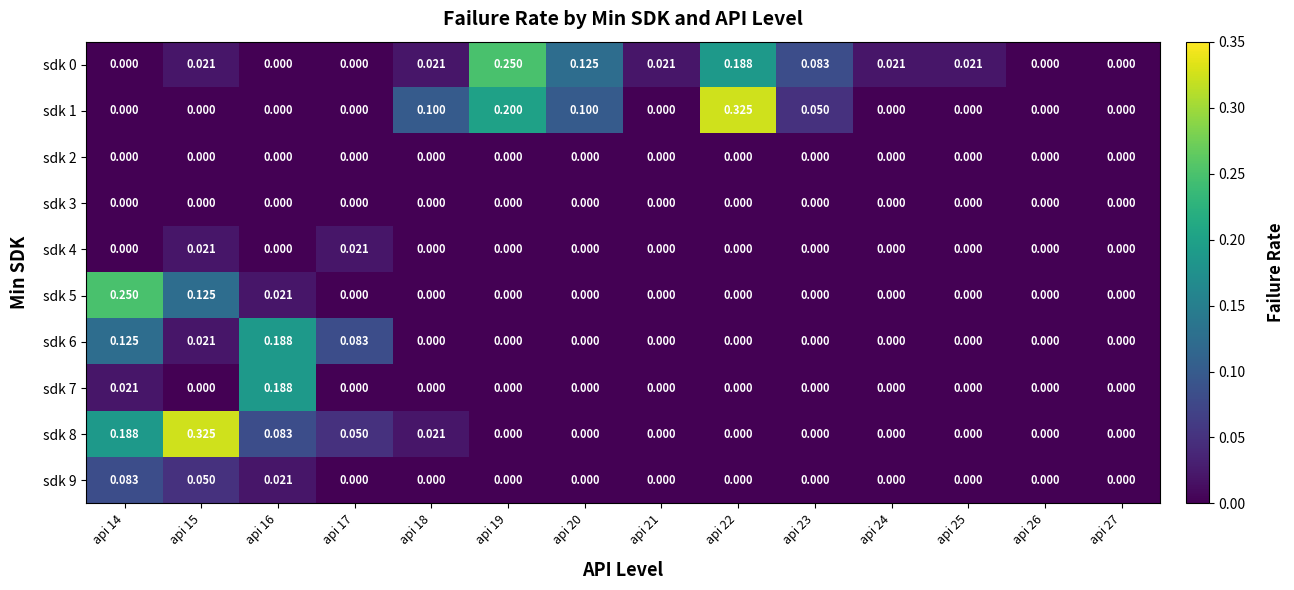

List the series in order of their peak value, lowest first.

sdk 2, sdk 3, sdk 4, sdk 9, sdk 6, sdk 7, sdk 0, sdk 5, sdk 1, sdk 8